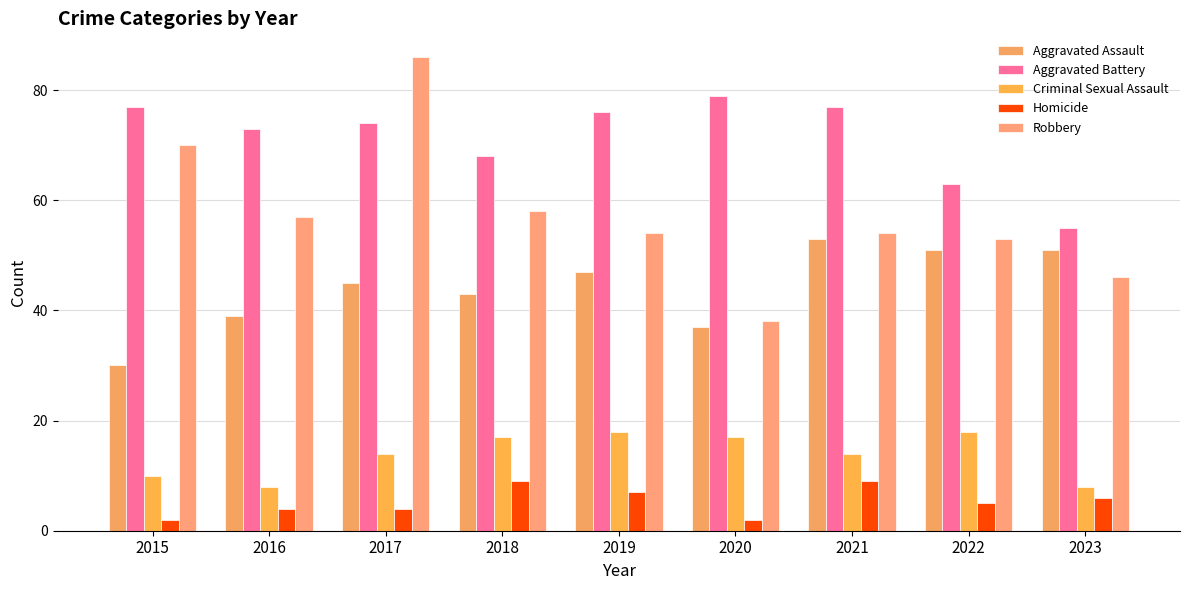

How many values in the Aggravated Battery series are below 74?

4